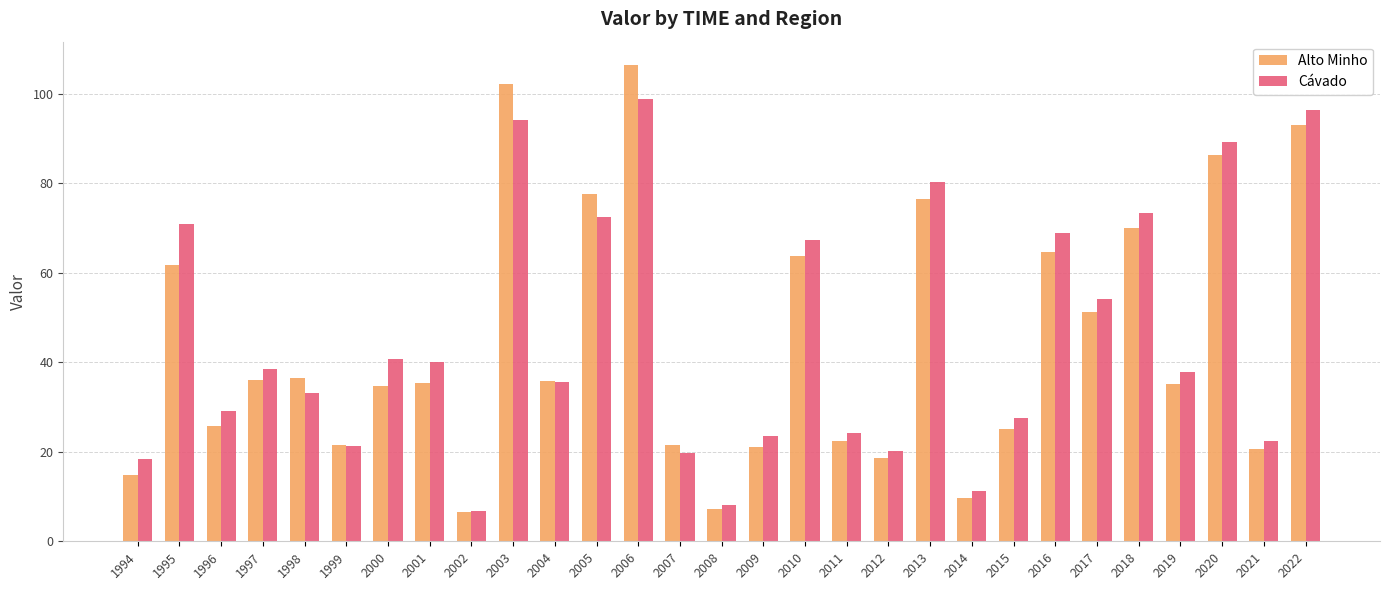

Does the chart contain any negative values?

No